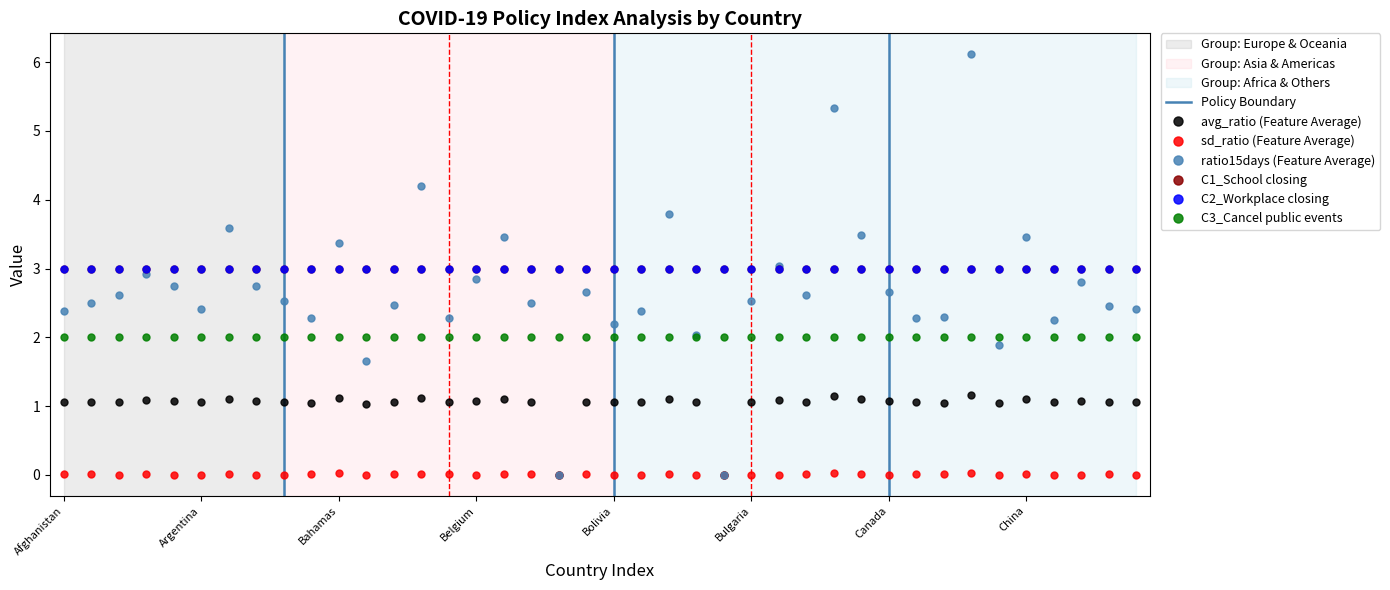

At how many categories does at least one series exceed 0?

38